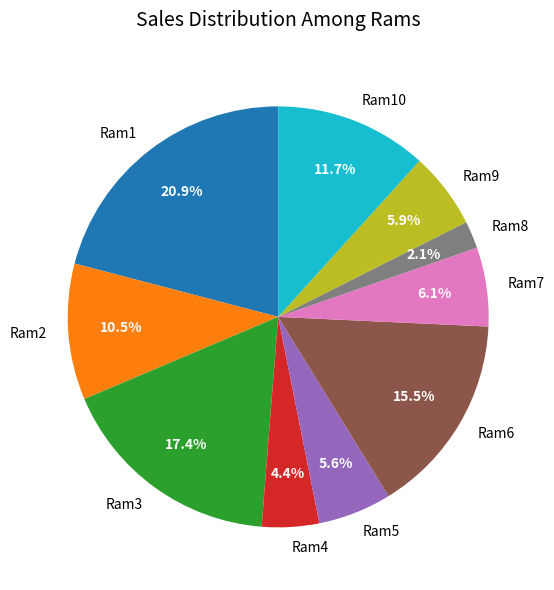

Approximately how many times larger is the value at Ram6 compared to Ram10?

1.3